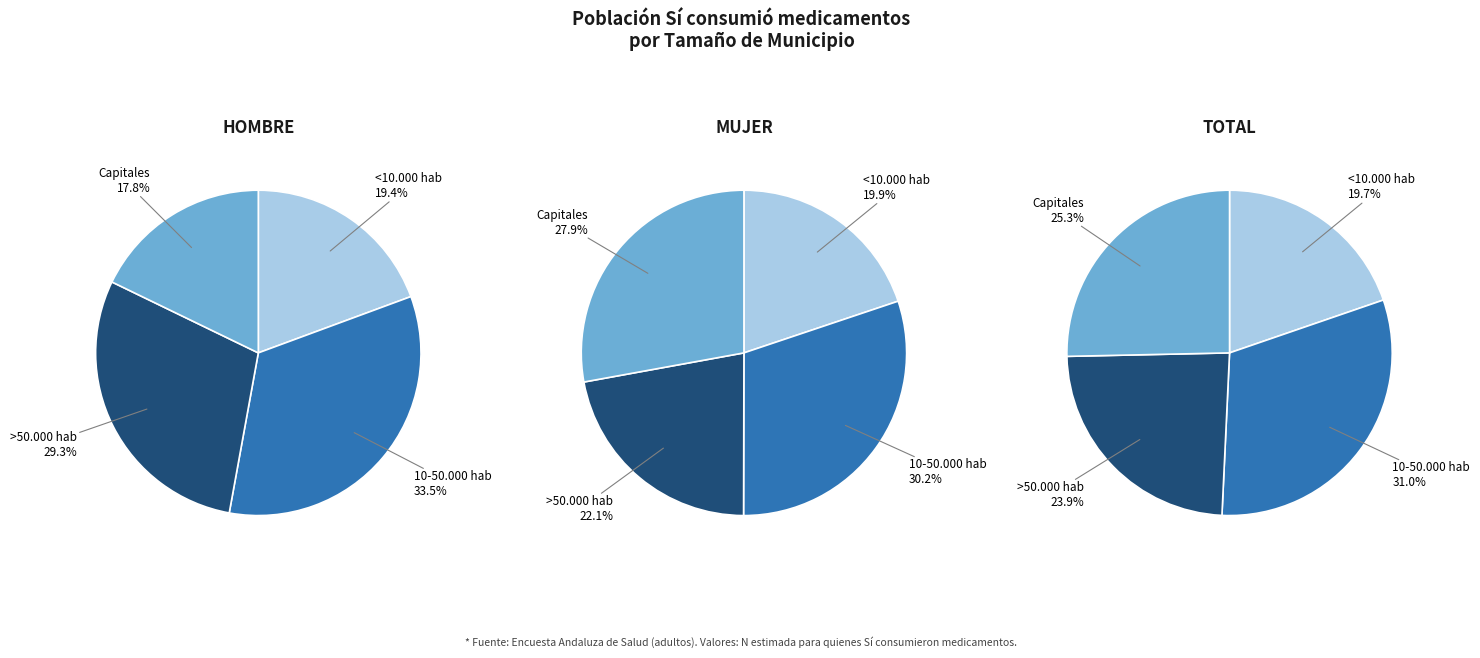

How many segments does this pie chart have?

4